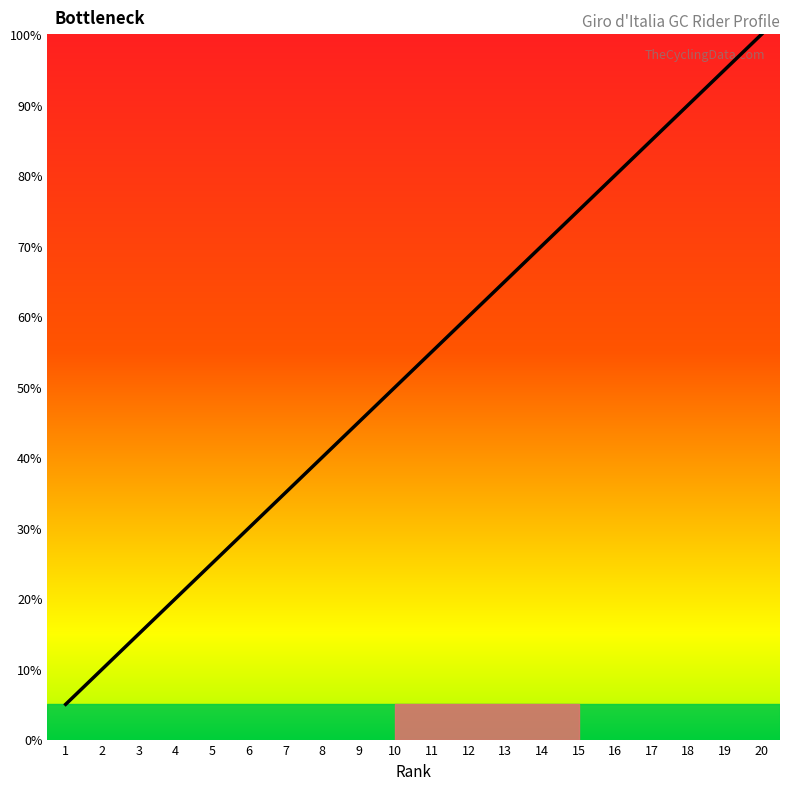

What is the value of the Rnk point at the 10th from the left?

50.0